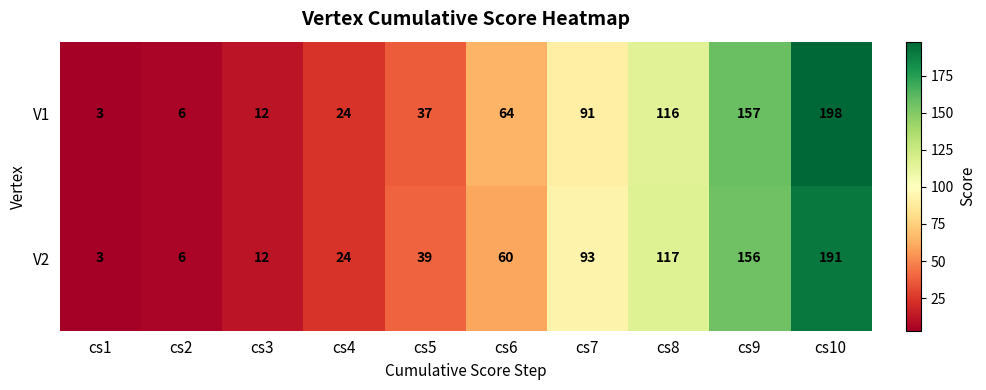

Which category has the lowest value across all series?

cs1